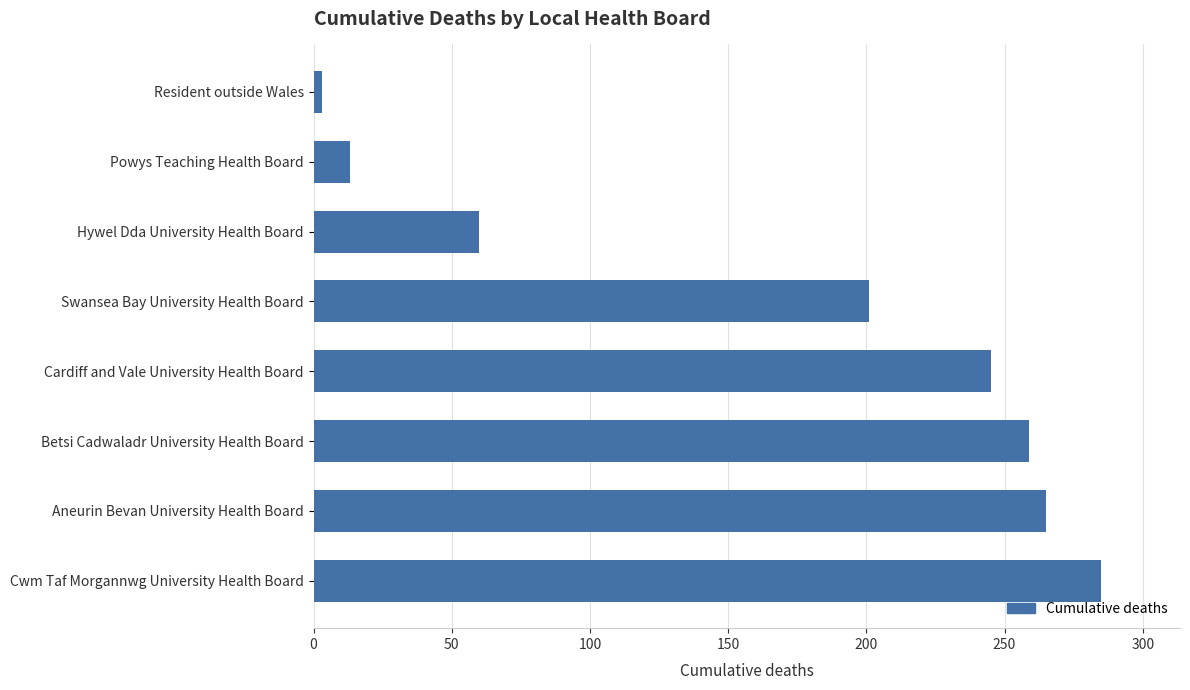

Between Cwm Taf Morgannwg University Health Board and Betsi Cadwaladr University Health Board, which is larger?

Cwm Taf Morgannwg University Health Board